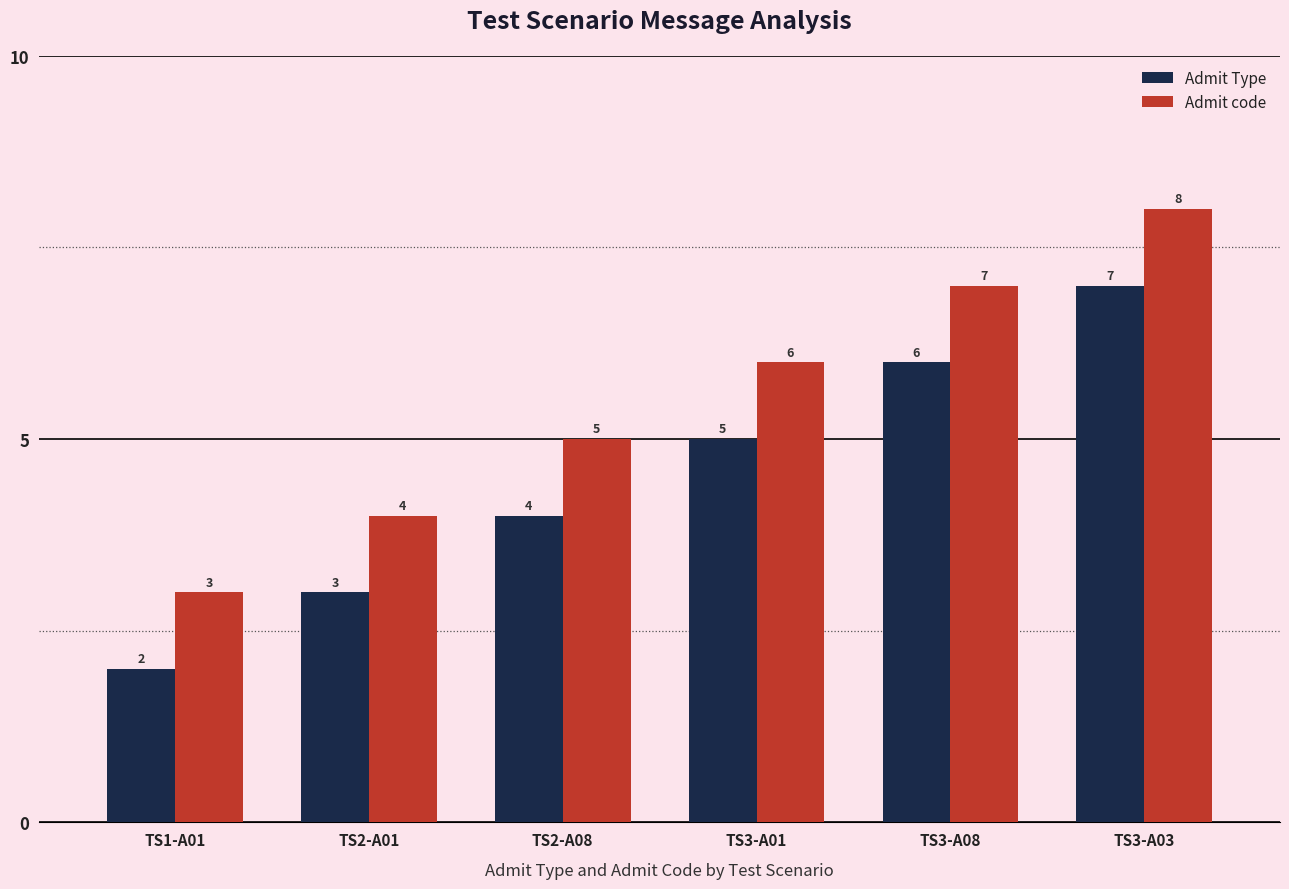

The Admit code series shows 4 at TS2-A01. True or false?

True